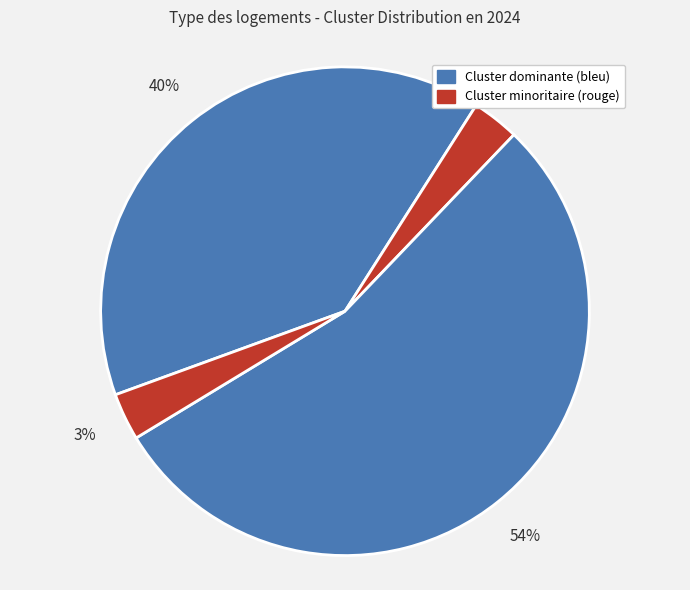

To the nearest percent, what is the difference between the largest and smallest slice percentages?

51%